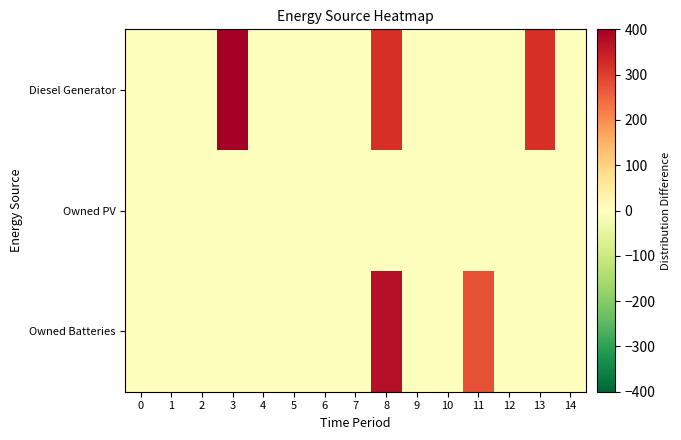

What is the difference between the highest and lowest values at 11?

276